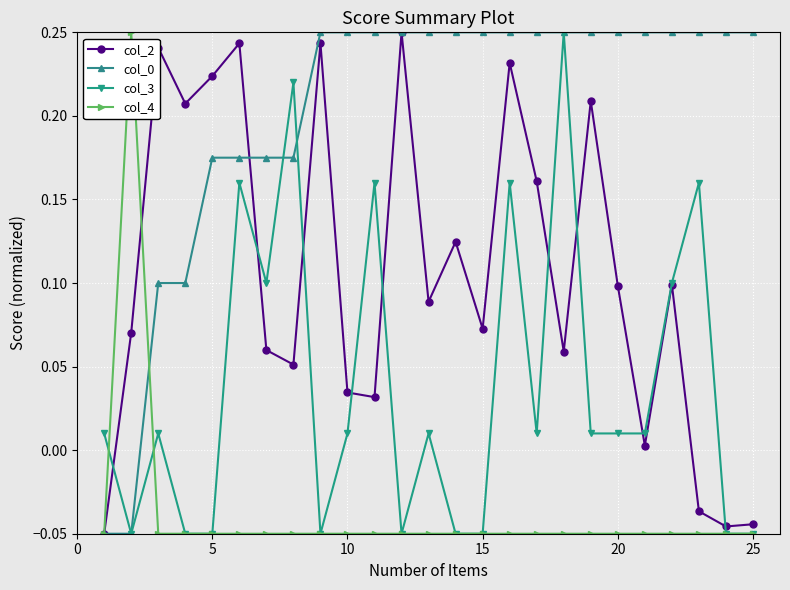

True or false: col_0 has a value of 0.4 at 10.

False